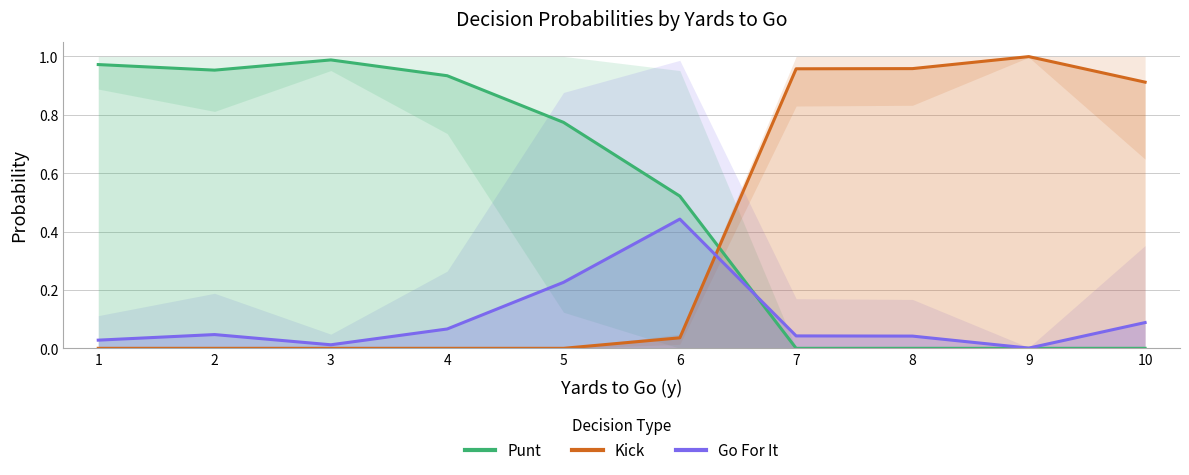

How many values in kick (mean) are above zero?

5